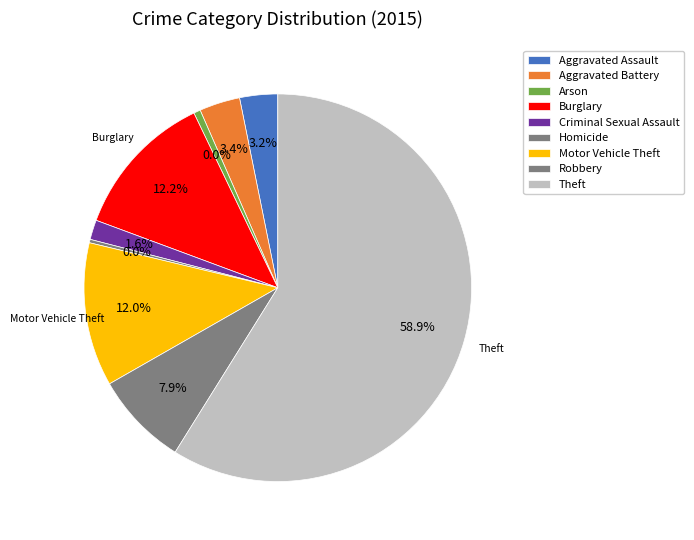

What is the smallest slice in the pie chart?

Homicide